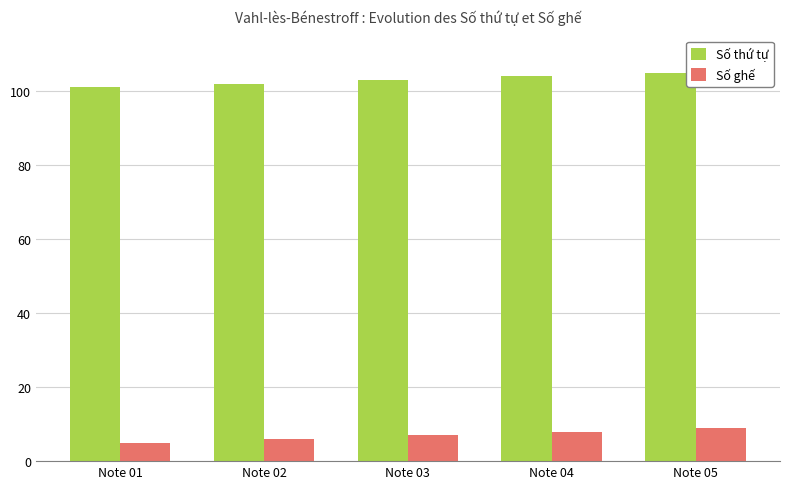

The value of Số thứ tự at Note 02 is 183. True or false?

False